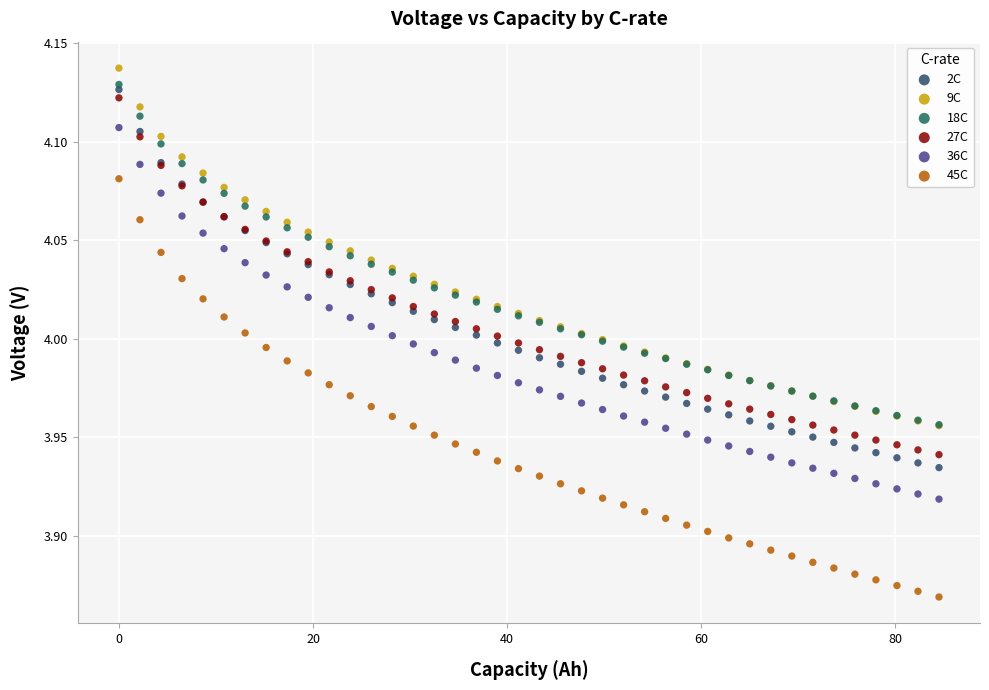

What are all the series names shown in the legend?

2C, 9C, 18C, 27C, 36C, 45C